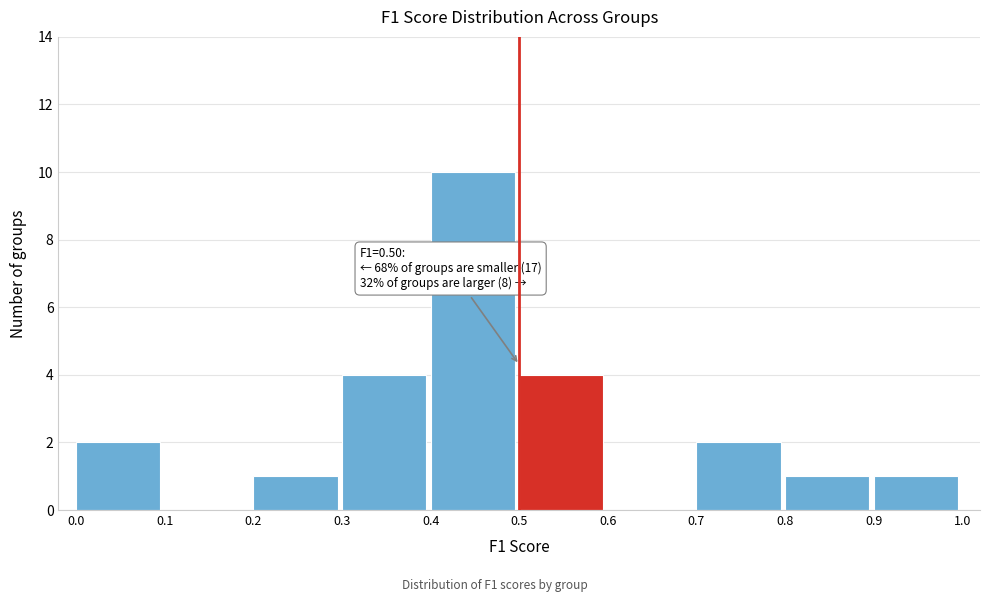

Which range on the x-axis has the tallest bar?

0.4 to 0.5